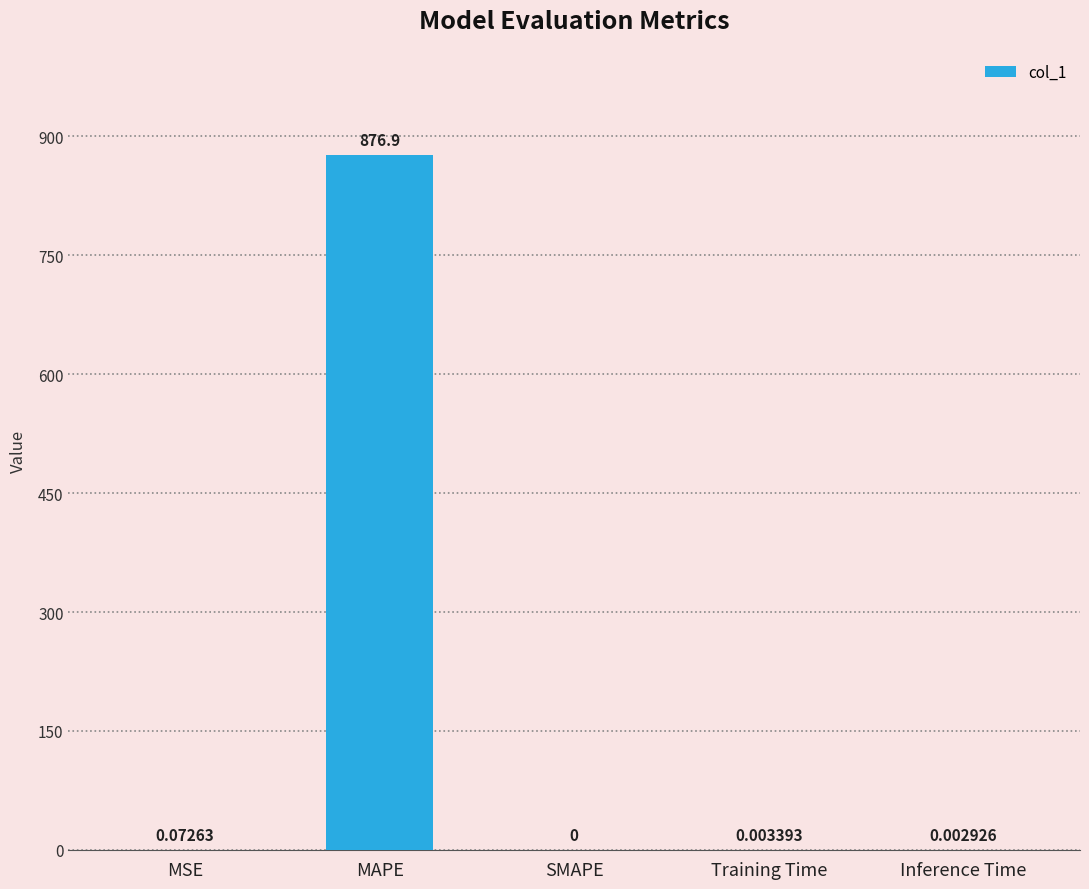

What is the change in value from MSE to Inference Time?

-0.1